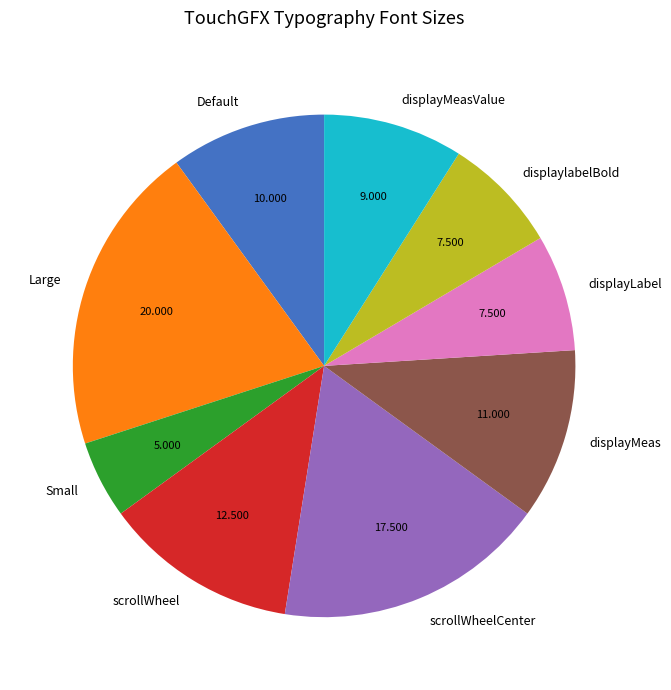

What is the largest slice in the pie chart?

Large